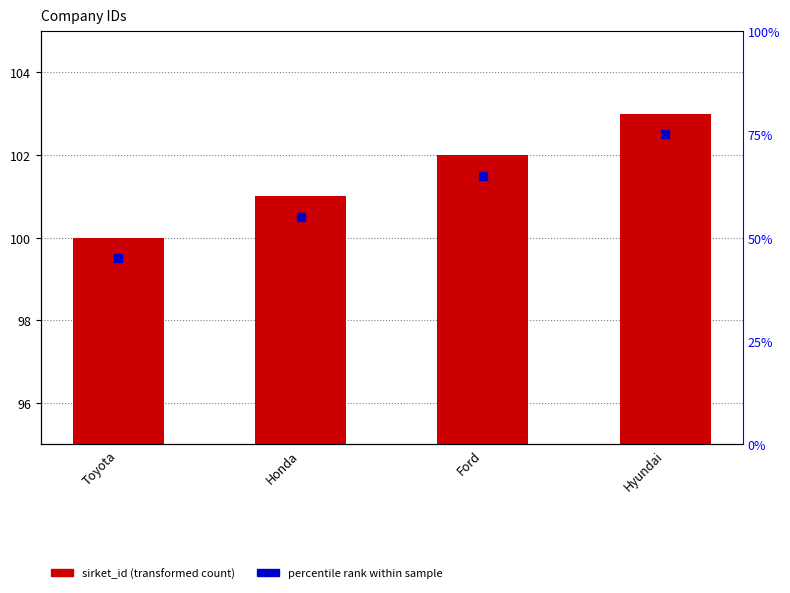

Count the number of data series in this chart.

1